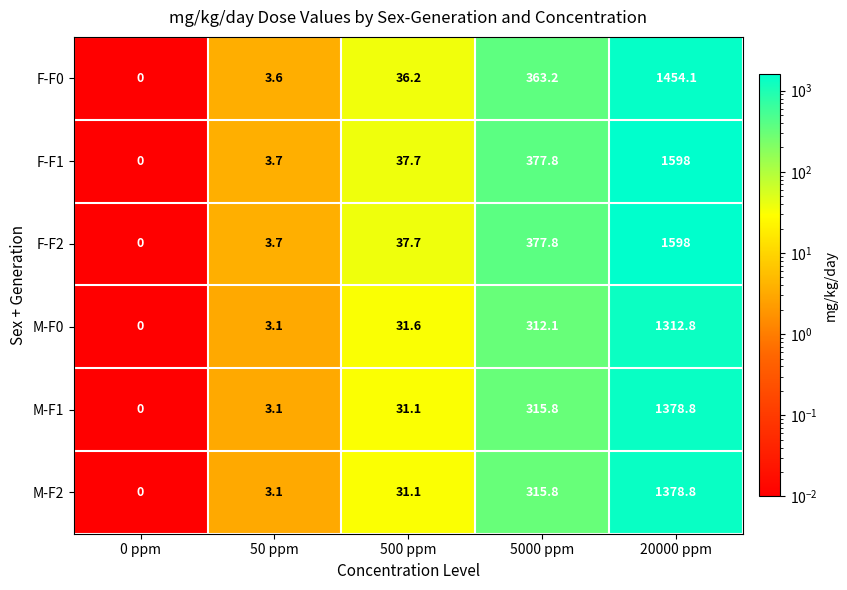

Reading left to right, list all the values displayed in this chart.

F-F0: 0 ppm=0.0	50 ppm=3.6	500 ppm=36.2	5000 ppm=363.2	20000 ppm=1454.1
F-F1: 0 ppm=0.0	50 ppm=3.7	500 ppm=37.7	5000 ppm=377.8	20000 ppm=1598.0
F-F2: 0 ppm=0.0	50 ppm=3.7	500 ppm=37.7	5000 ppm=377.8	20000 ppm=1598.0
M-F0: 0 ppm=0.0	50 ppm=3.1	500 ppm=31.6	5000 ppm=312.1	20000 ppm=1312.8
M-F1: 0 ppm=0.0	50 ppm=3.1	500 ppm=31.1	5000 ppm=315.8	20000 ppm=1378.8
M-F2: 0 ppm=0.0	50 ppm=3.1	500 ppm=31.1	5000 ppm=315.8	20000 ppm=1378.8